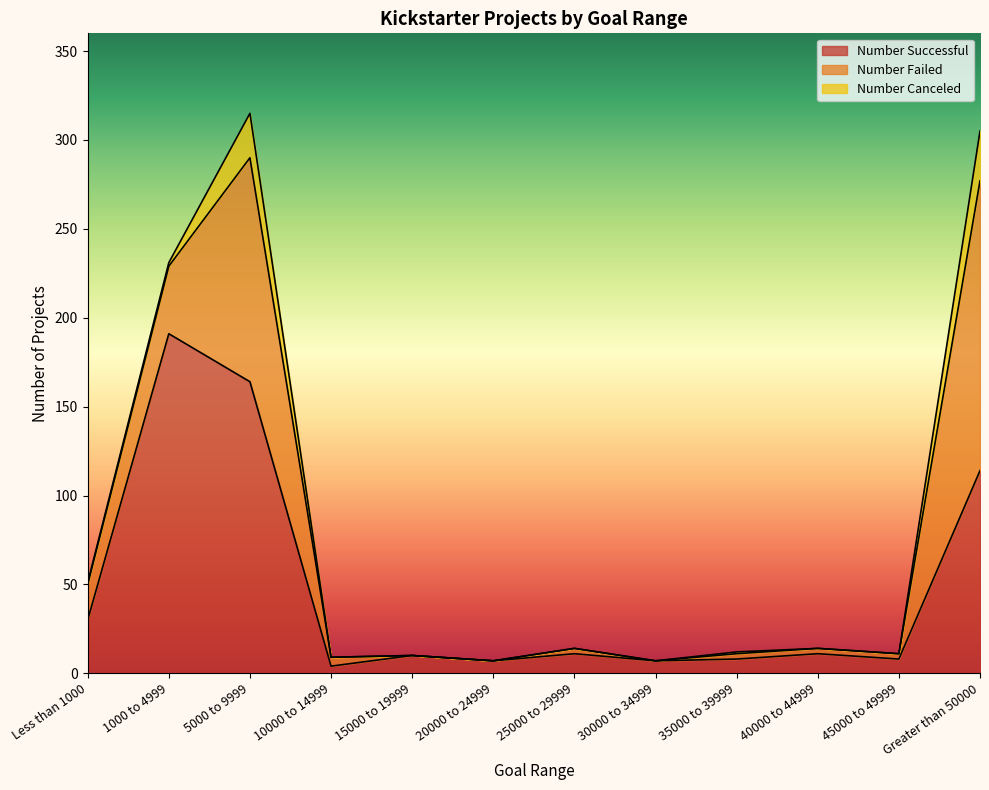

True or false: Number Canceled and Number Successful cross at least once.

False